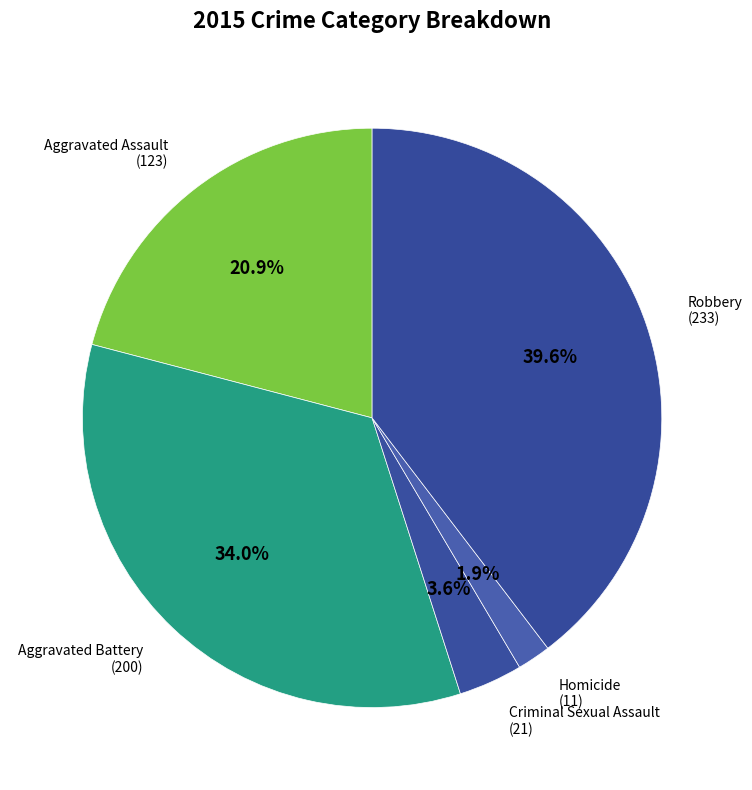

Which slice is the smallest?

Homicide